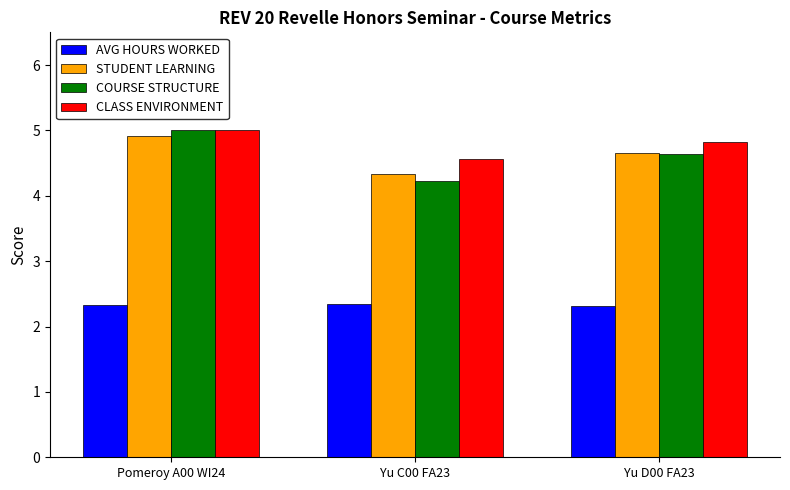

List the labels in order of COURSE STRUCTURE value, smallest first.

Yu C00 FA23, Yu D00 FA23, Pomeroy A00 WI24